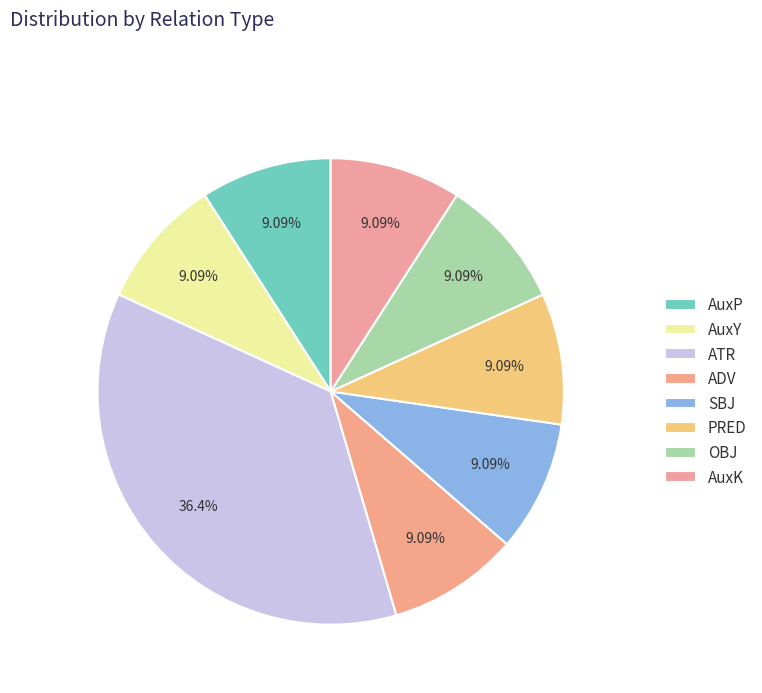

How many slices are in this pie chart?

8